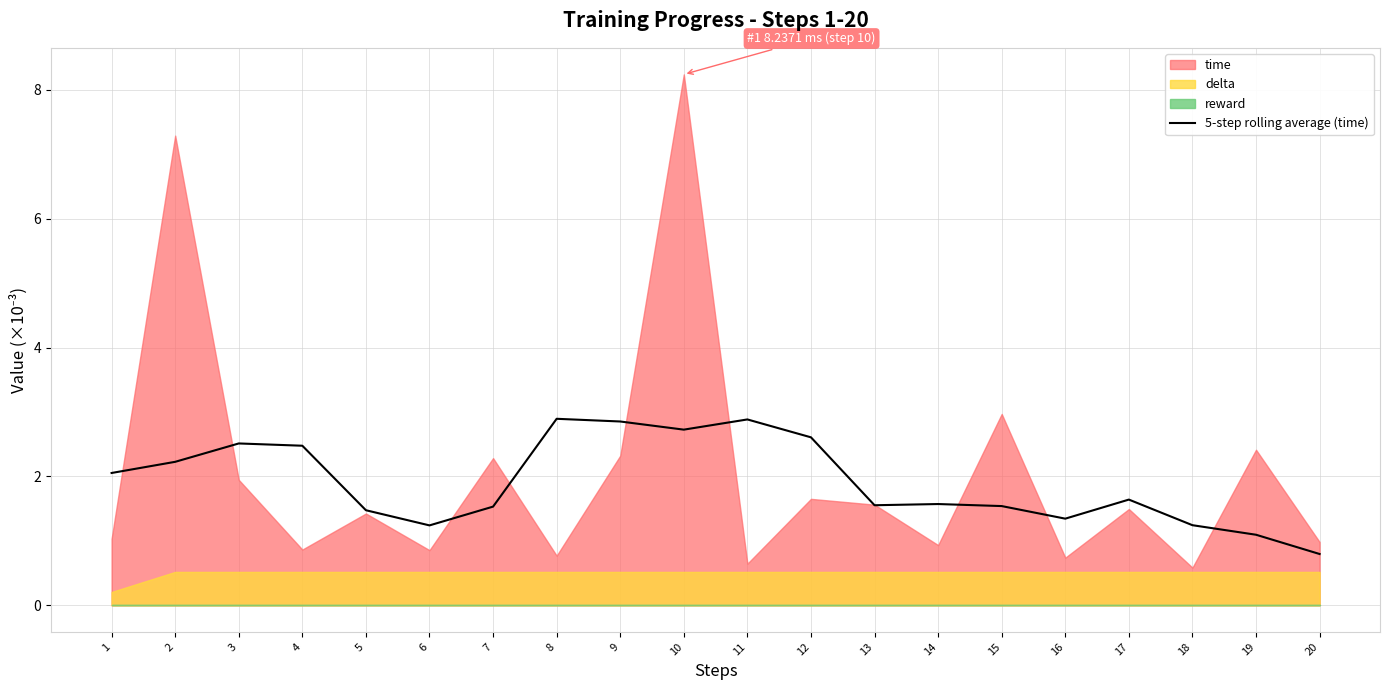

At which label does 5-step rolling average (time) reach its minimum?

20